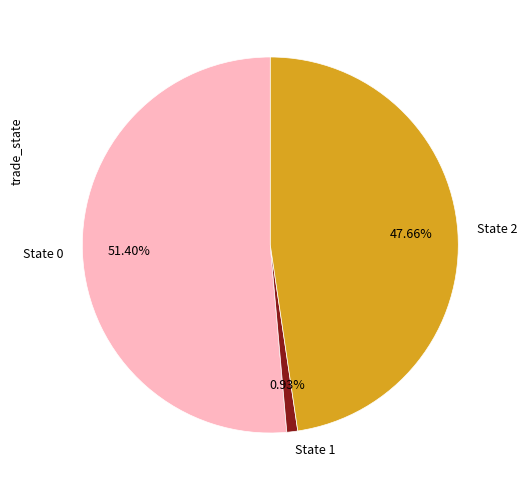

Is the sum of State 1 and State 0 greater than half?

Yes